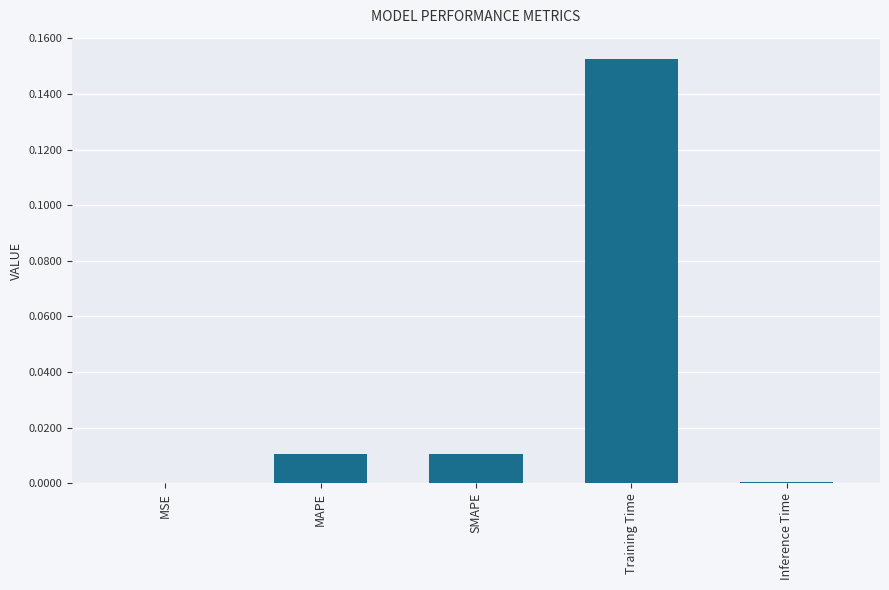

The chart shows a value of 0.1 at Training Time. True or false?

False